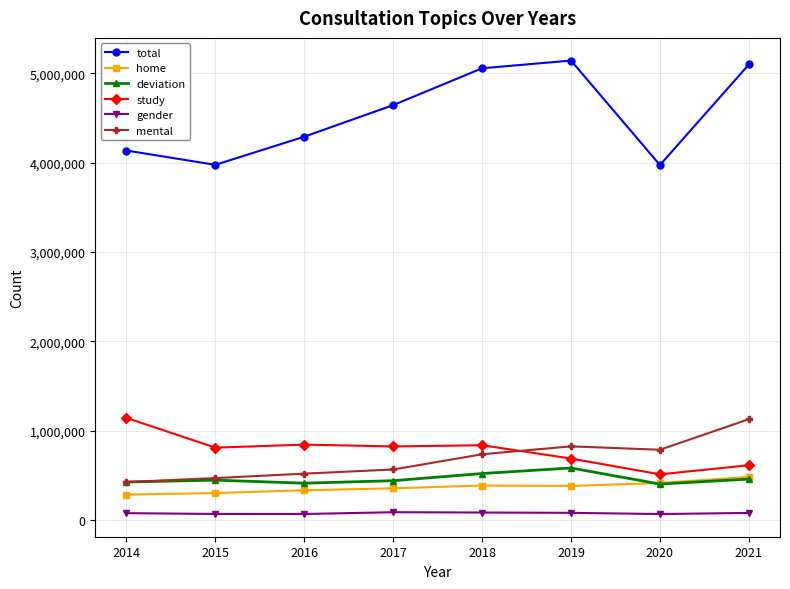

What is the greatest value displayed?

5141941